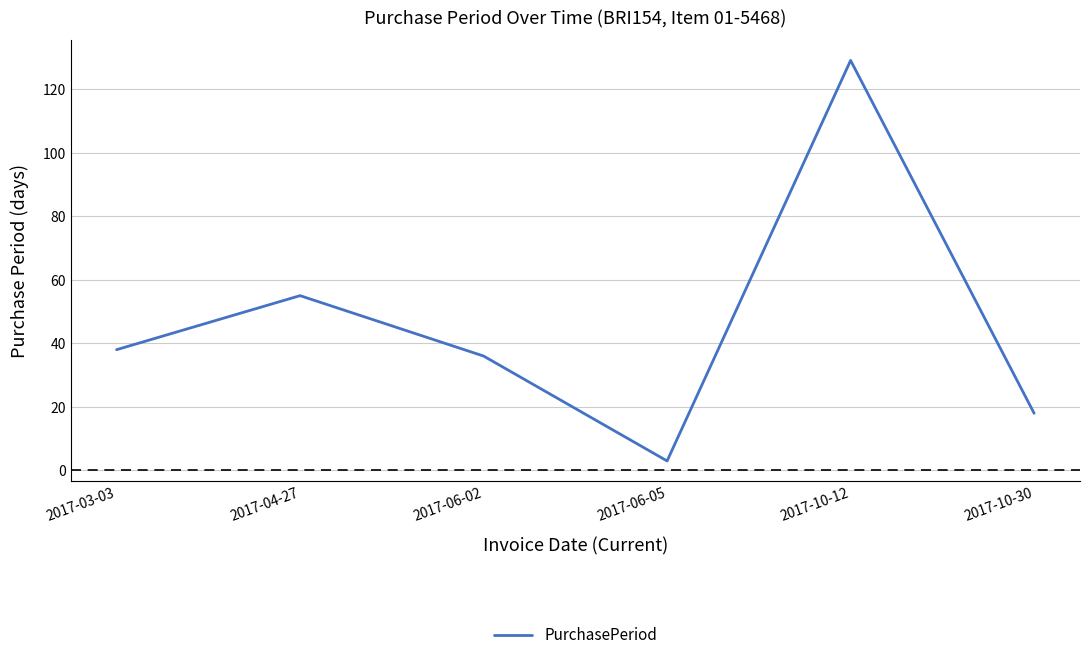

What is the minimum value shown in the chart?

3